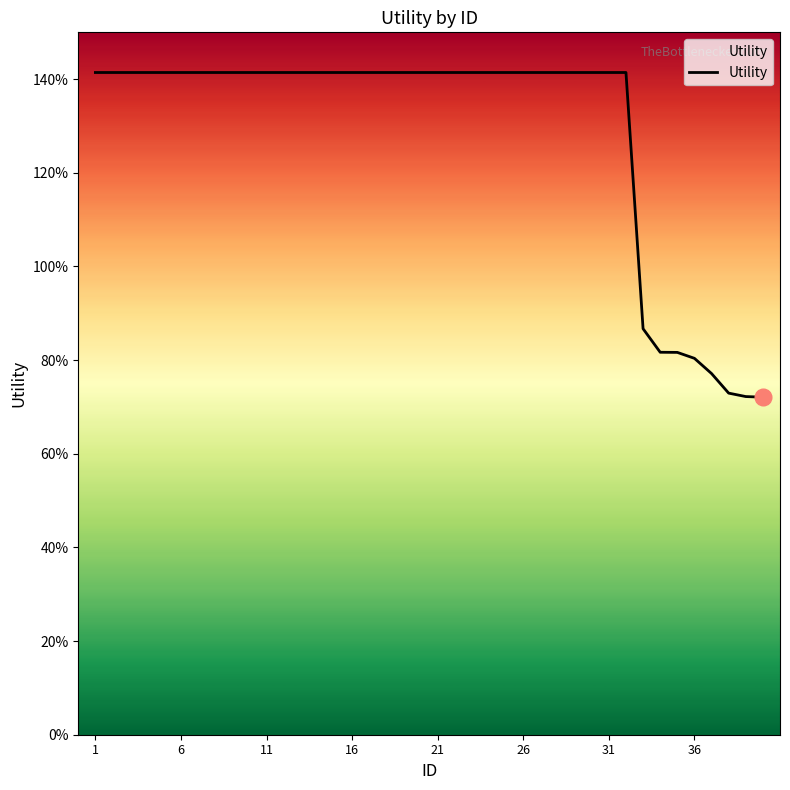

Is this an area chart (filled region under the line)?

Yes